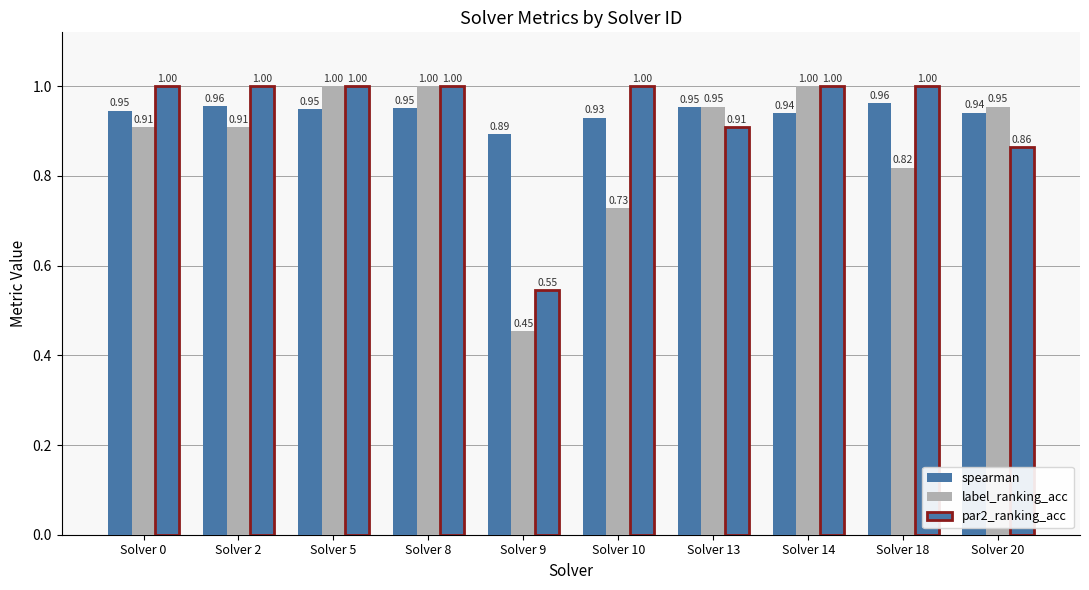

Is it true that par2_ranking_acc equals 1.3 at Solver 13?

False